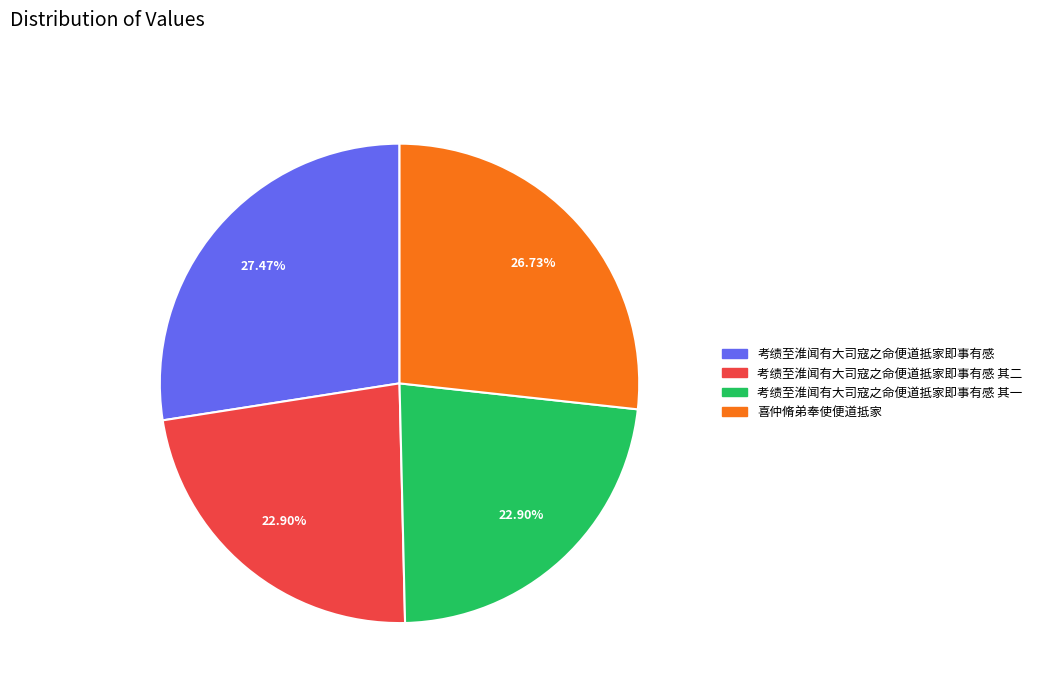

Is there a majority slice in this chart?

No